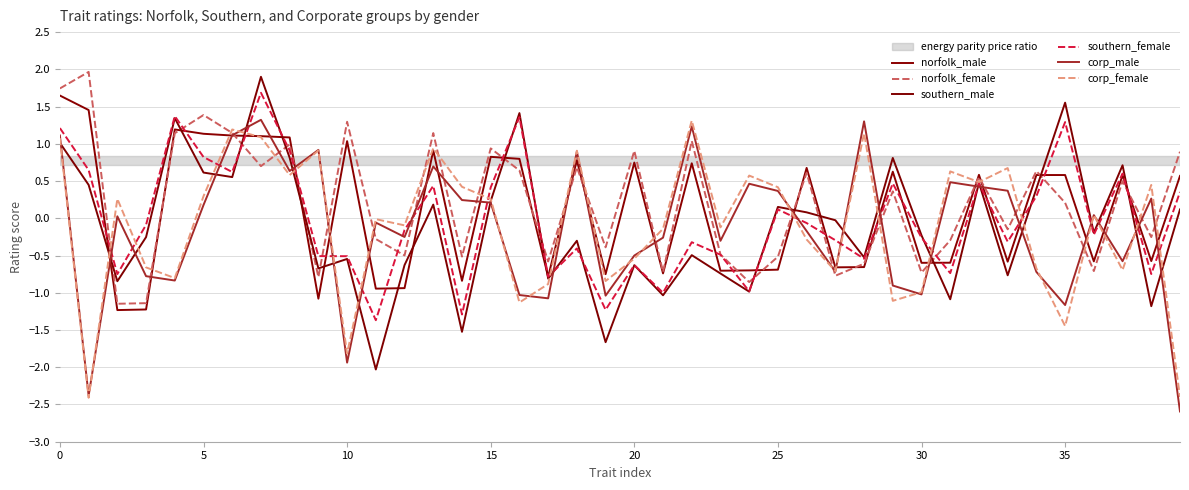

How many lines are shown in the chart?

6